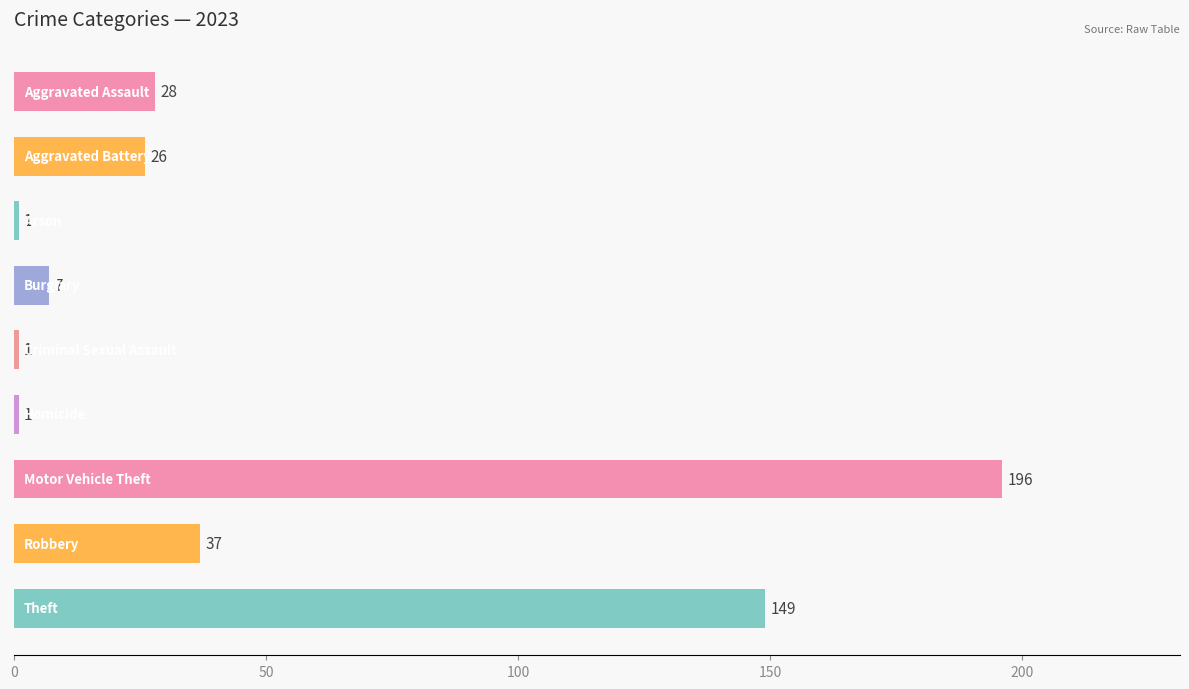

What is the average value?

50